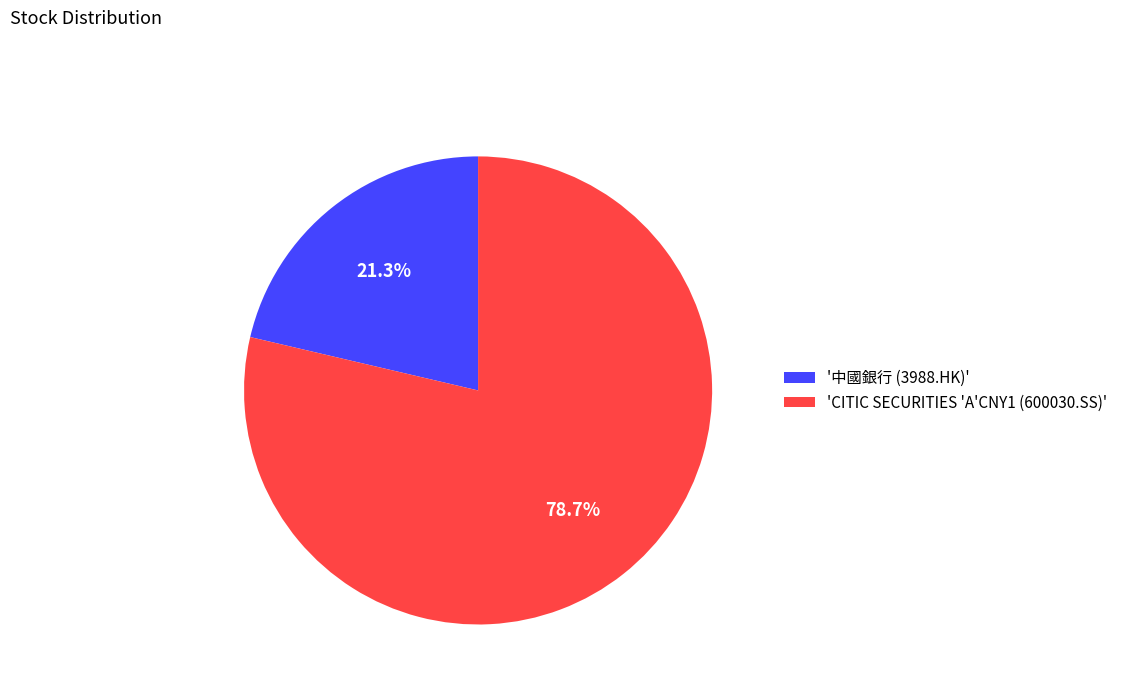

Approximately how many times larger is the value at '中國銀行 (3988.HK)' compared to 'CITIC SECURITIES 'A'CNY1 (600030.SS)'?

0.3